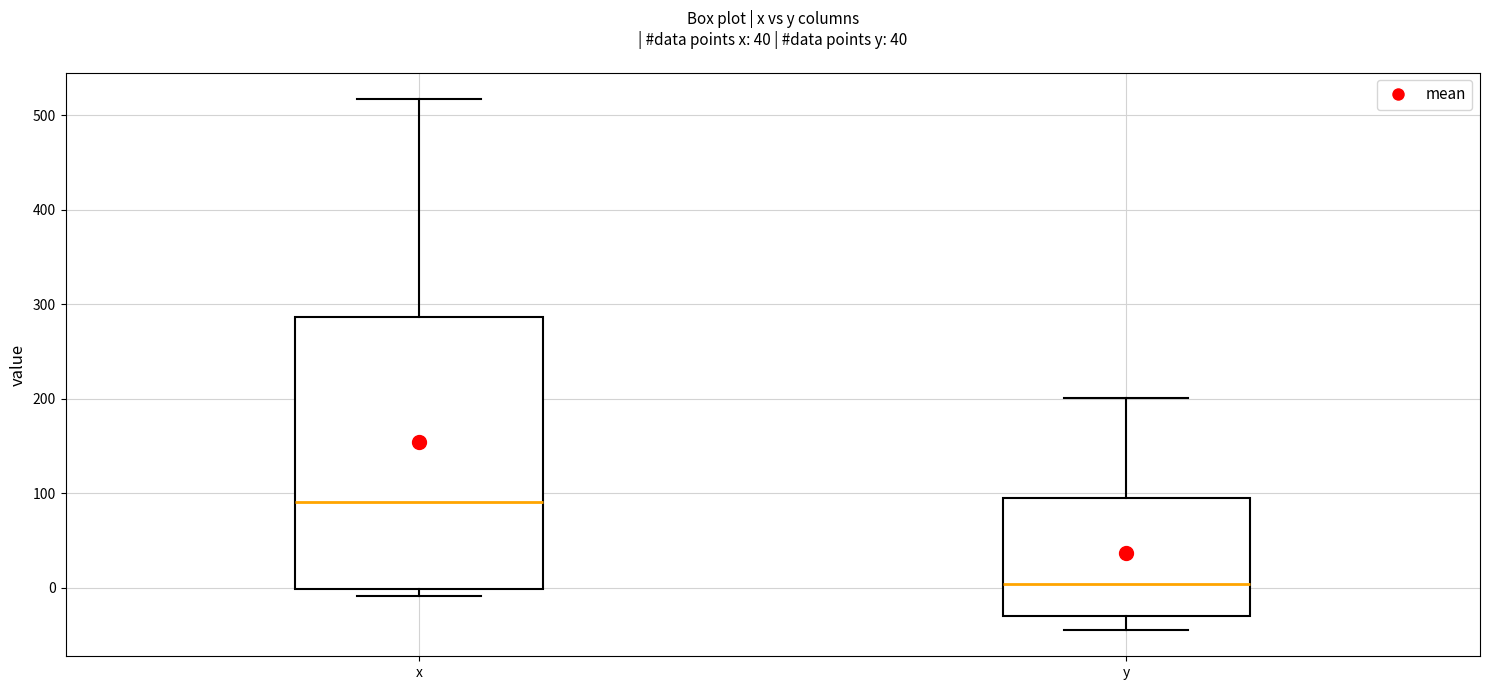

Reading left to right, read every box against the y-axis: the position of its median line, the range the box covers, and the ends of its whiskers. The values are not printed on the chart, so give them approximately, as read against the axis.

x: median 90, box 0 to 290, whiskers -10 to 520
y: median 0, box -30 to 90, whiskers -40 to 200